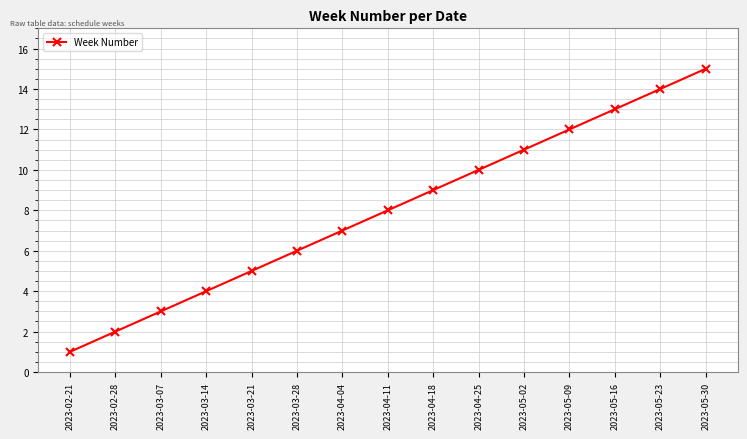

Reading left to right, list all the values displayed in this chart.

2023-02-21=1	2023-02-28=2	2023-03-07=3	2023-03-14=4	2023-03-21=5	2023-03-28=6	2023-04-04=7	2023-04-11=8	2023-04-18=9	2023-04-25=10	2023-05-02=11	2023-05-09=12	2023-05-16=13	2023-05-23=14	2023-05-30=15